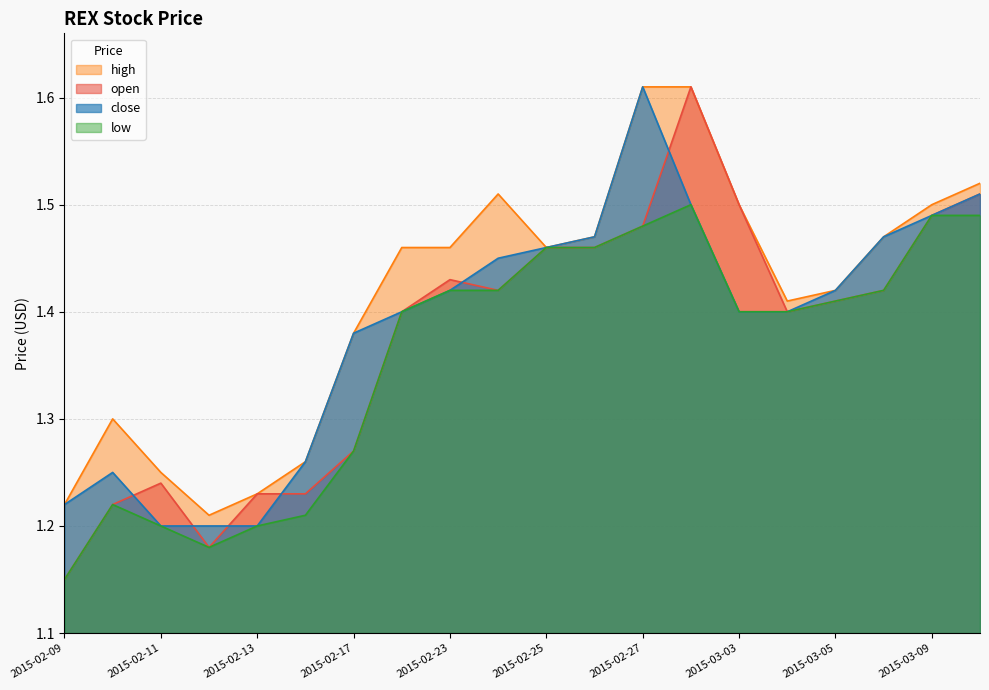

Is it true that low equals 0.7 at 2015-02-25?

False